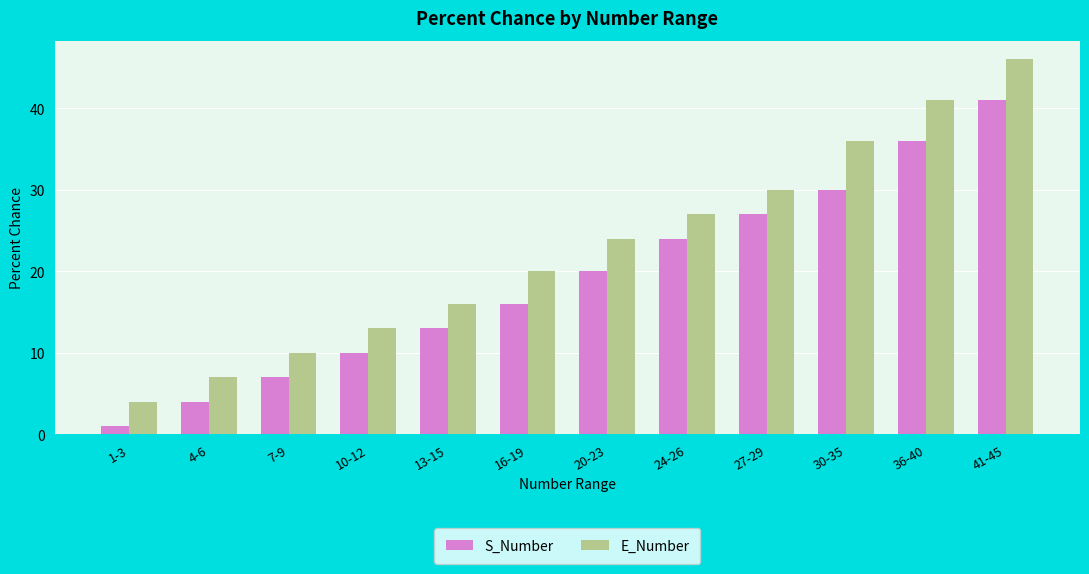

What are all the series names shown in the legend?

S_Number, E_Number